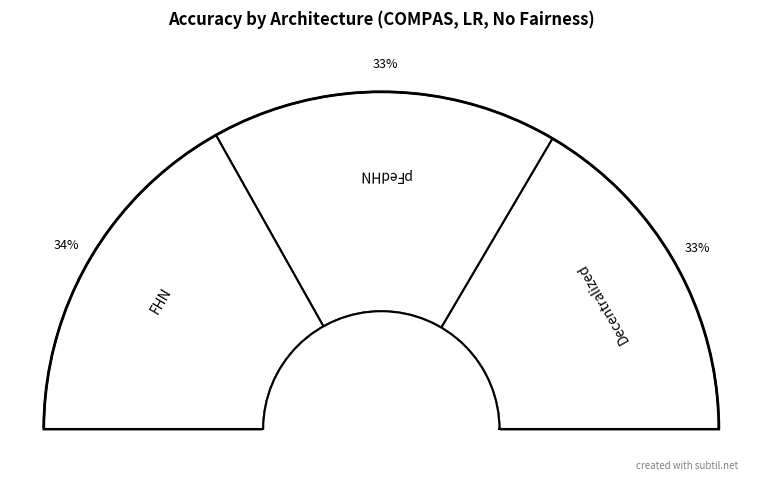

Which has a higher value, FHN or pFedHN?

FHN